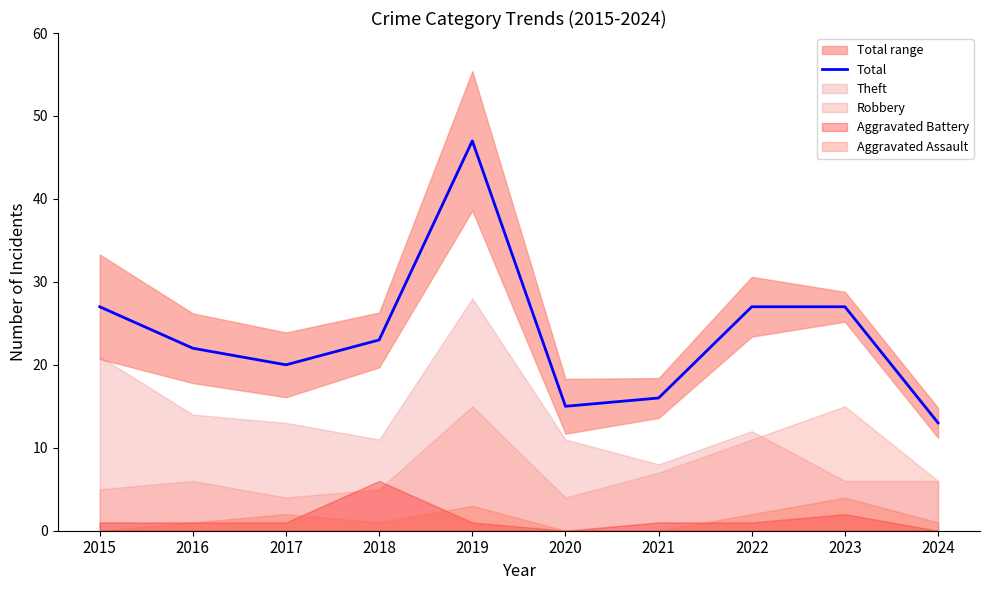

Which has a higher value, 2022 or 2017?

2022